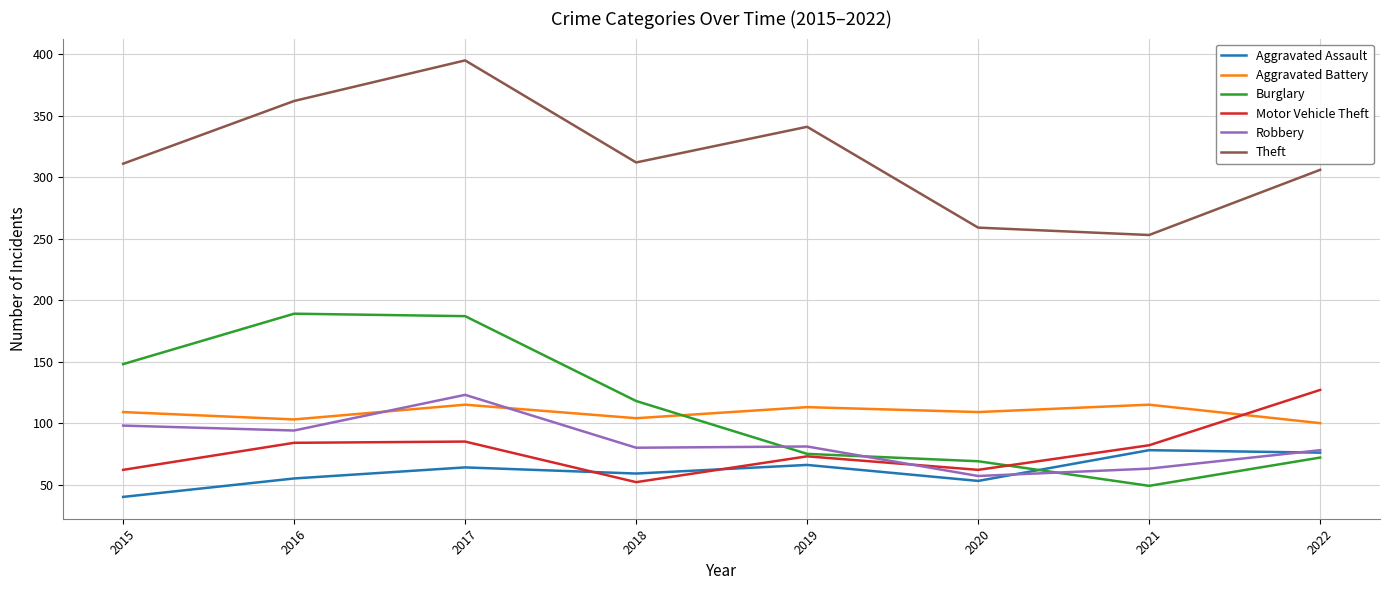

What is the sum of the Aggravated Assault values at 2017 and 2020?

117